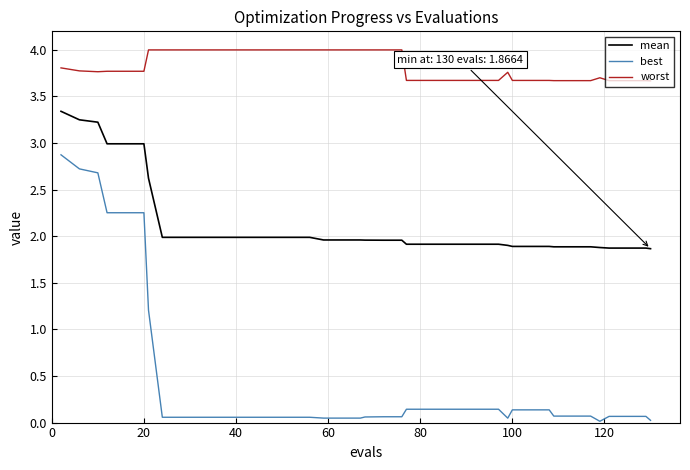

What is the difference between the maximum and minimum values in the worst series?

0.3